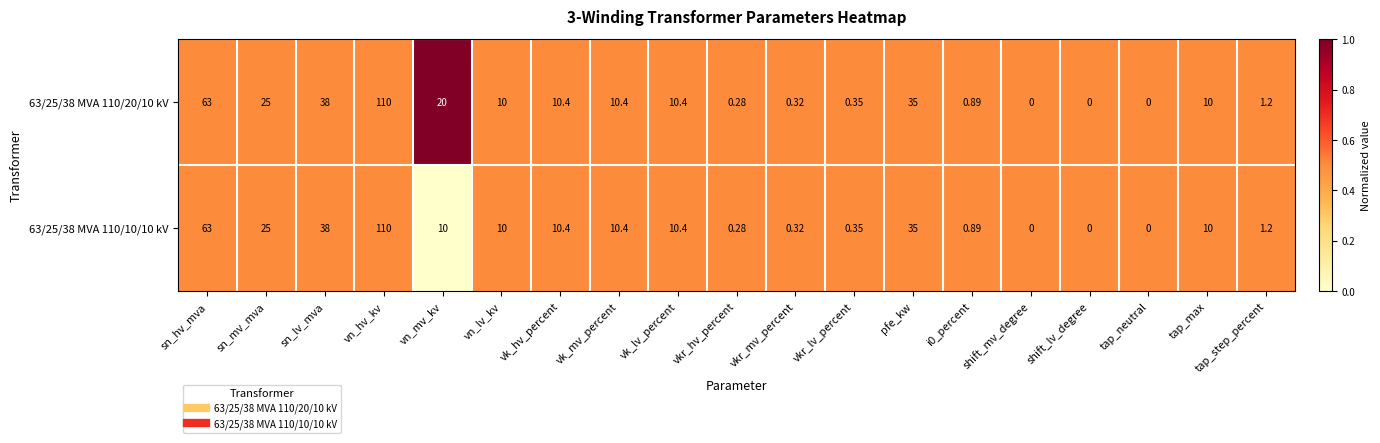

At which label does 63/25/38 MVA 110/10/10 kV first exceed 10?

sn_hv_mva